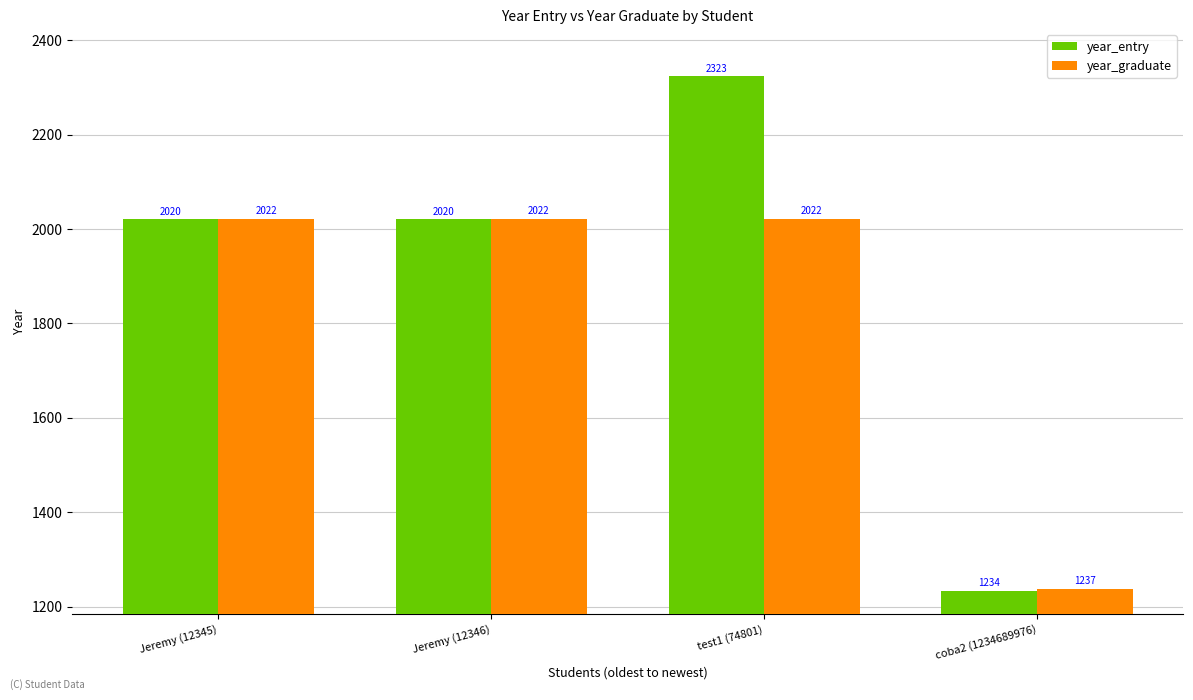

Between Jeremy (12345) and test1 (74801), which series saw the biggest shift?

year_entry